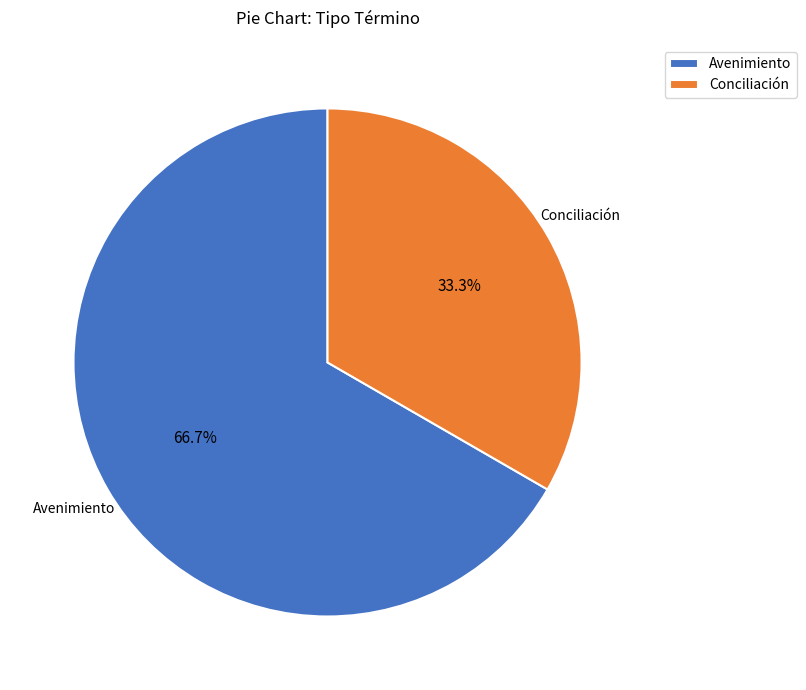

To the nearest percent, what portion does Conciliación represent?

33%